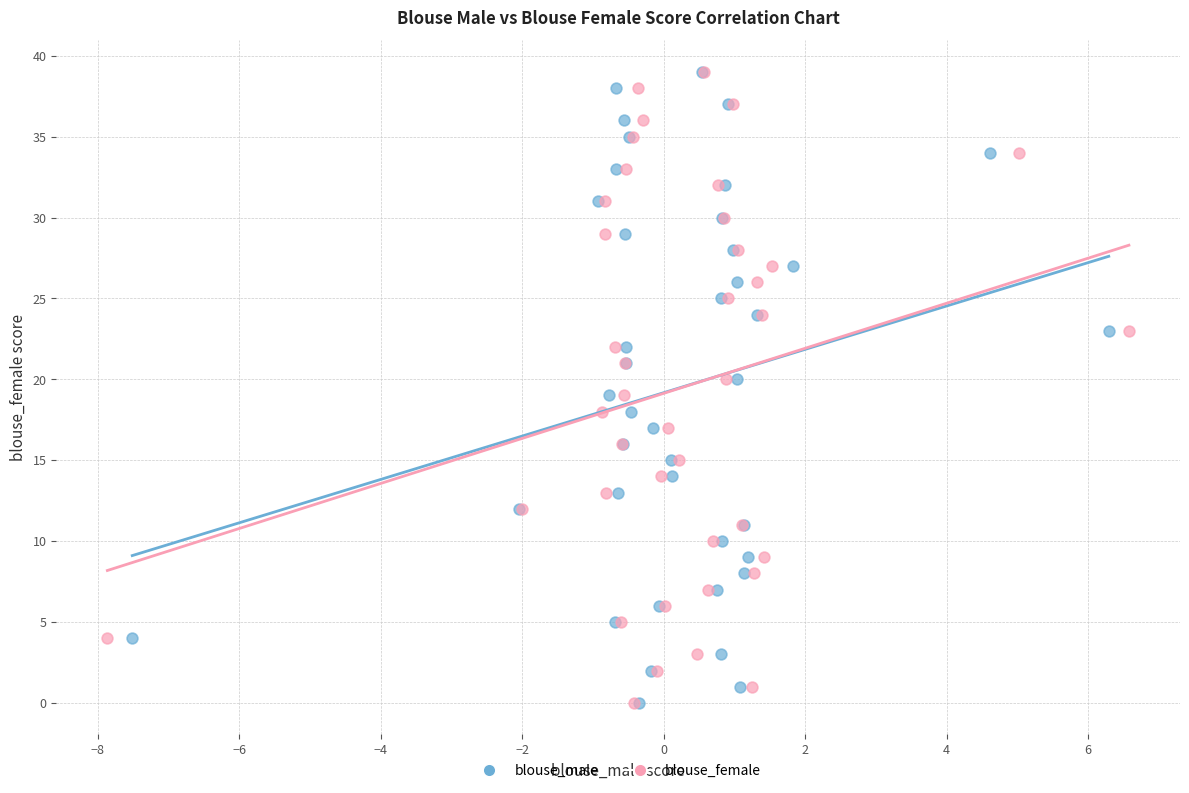

What are all the series names shown in the legend?

blouse_male, blouse_female